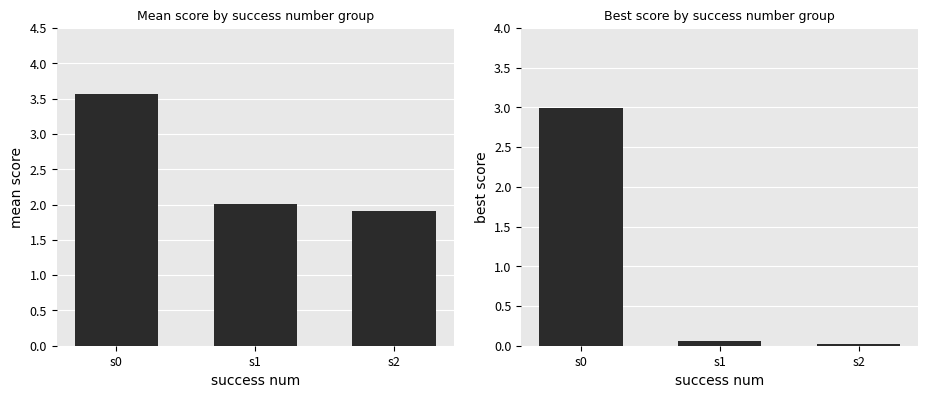

What are all the series names shown in the legend?

mean, best